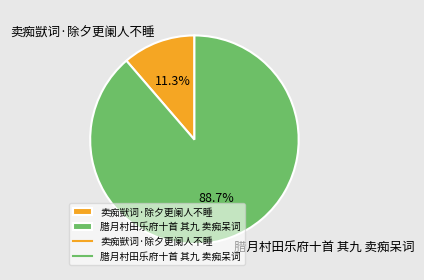

Combined, what portion of the pie is 卖痴獃词·除夕更阑人不睡 and 腊月村田乐府十首 其九 卖痴呆词?

100.0%